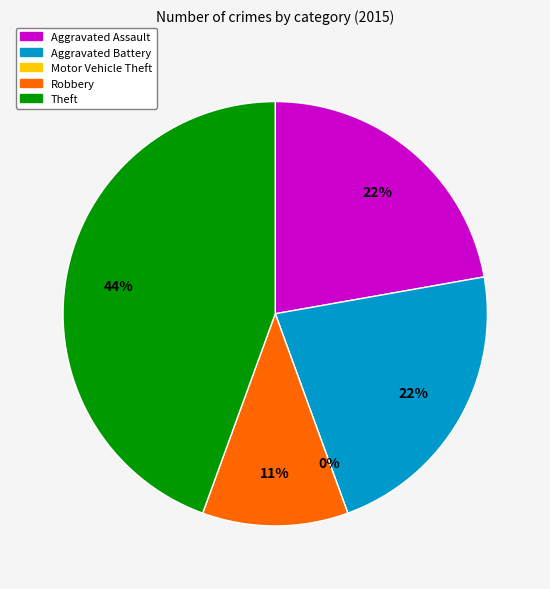

Does any single category account for the majority?

No